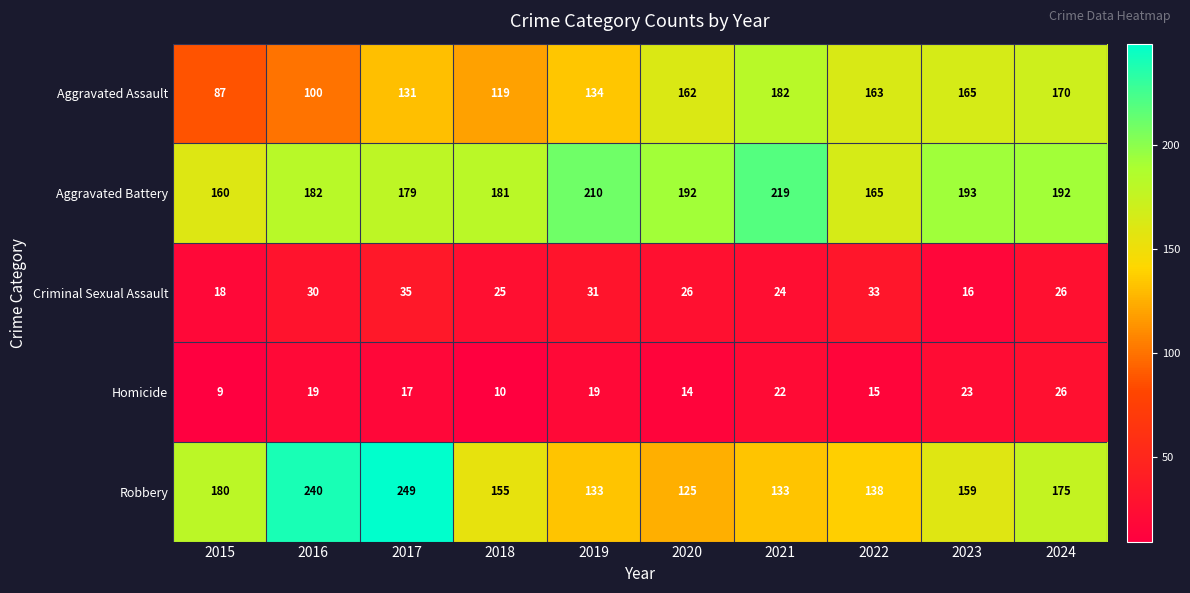

True or false: Robbery has a value of 303 at 2015.

False